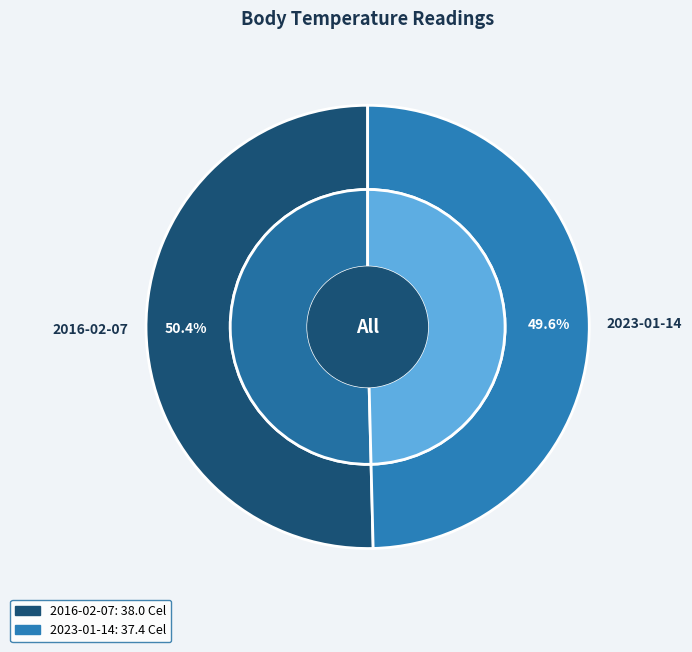

Is it true that 2016-02-07T21:48:39Z is 50% of the pie?

True